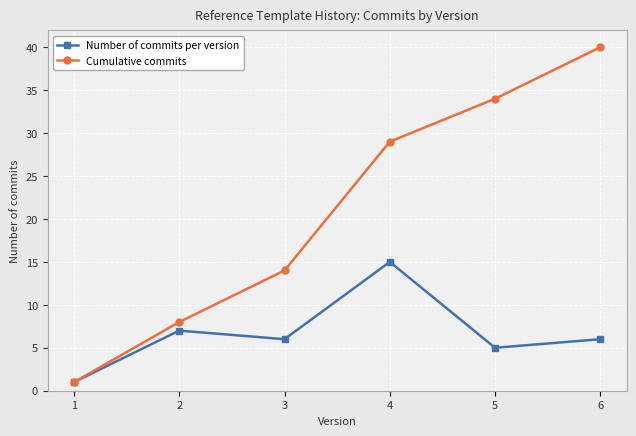

How many data points does each series have?

6